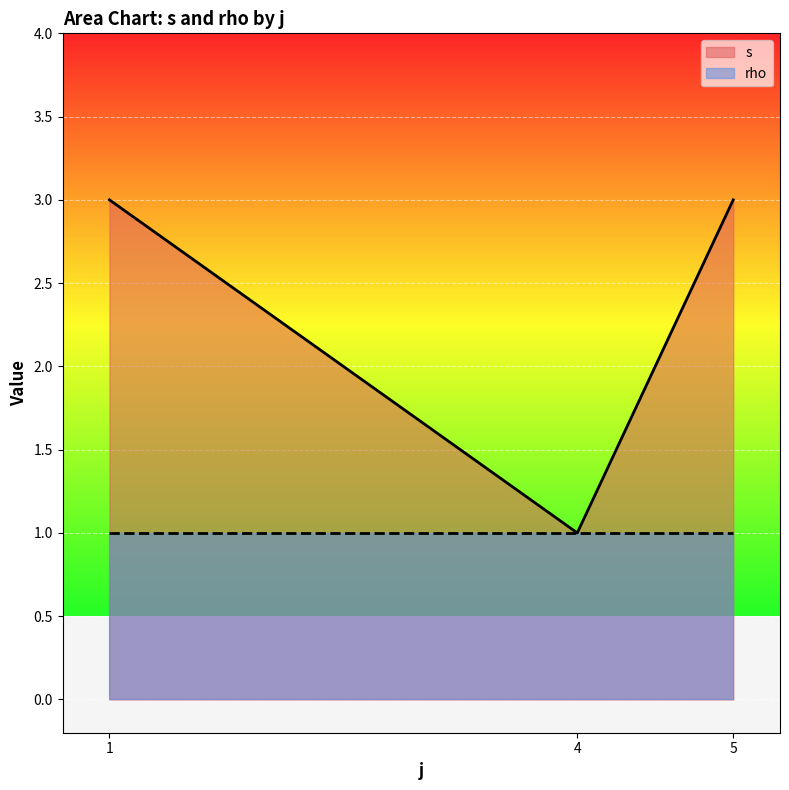

Where is the first local maximum for s?

1